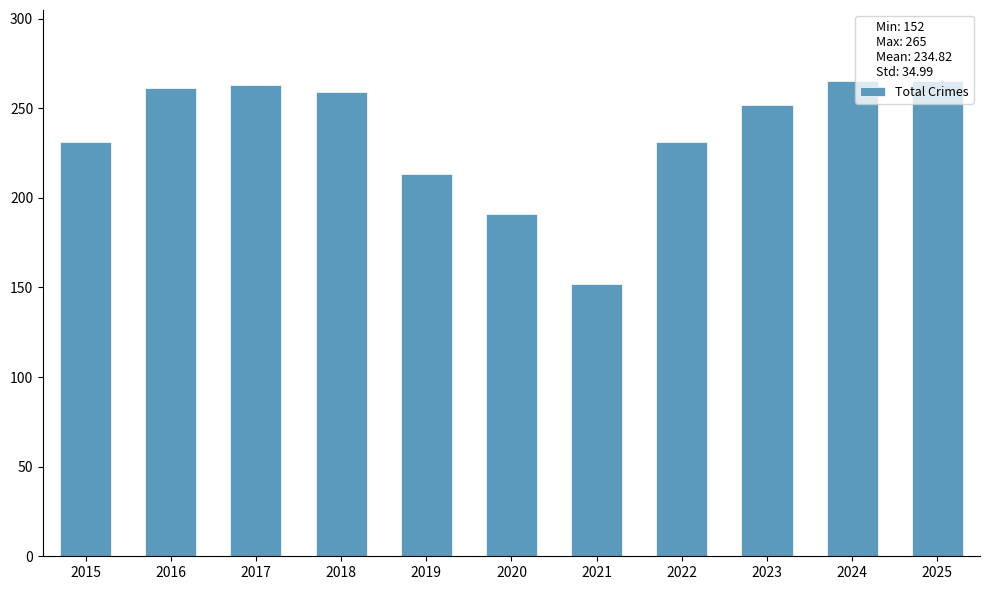

What is the smallest value displayed?

152